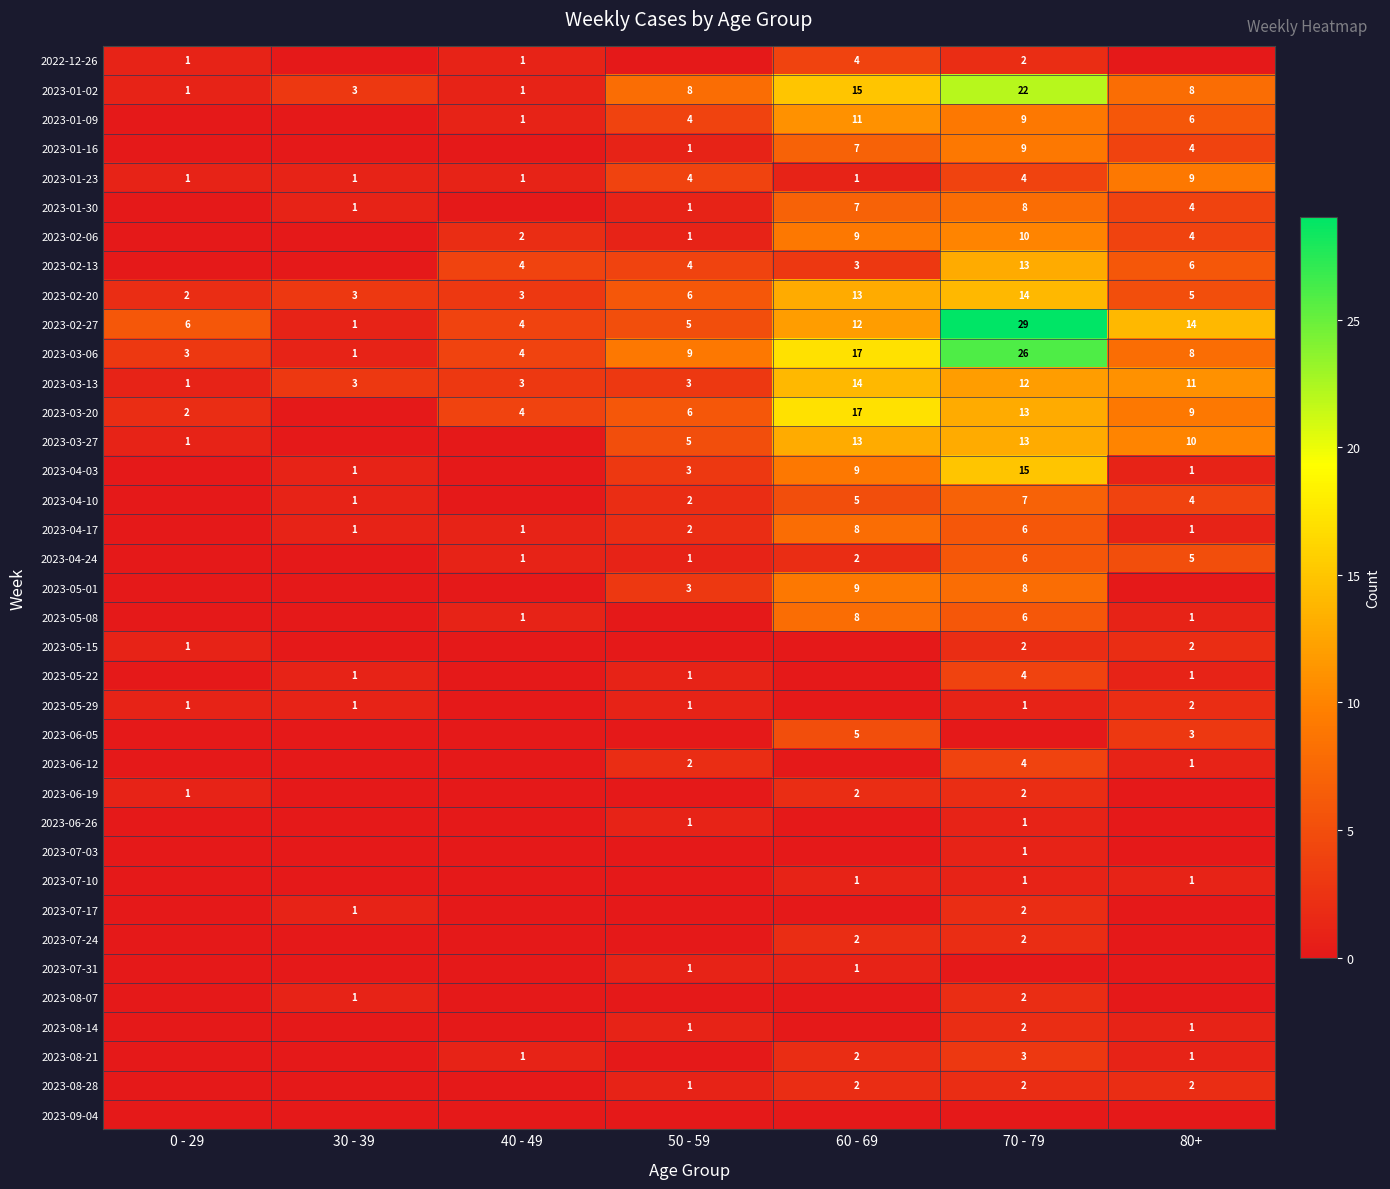

How many data points does each series have?

7